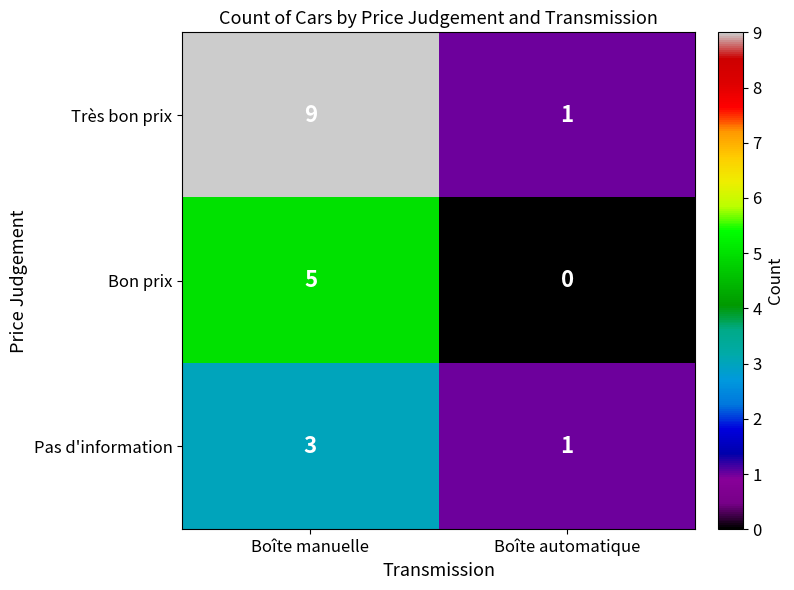

What is the greatest value displayed?

9